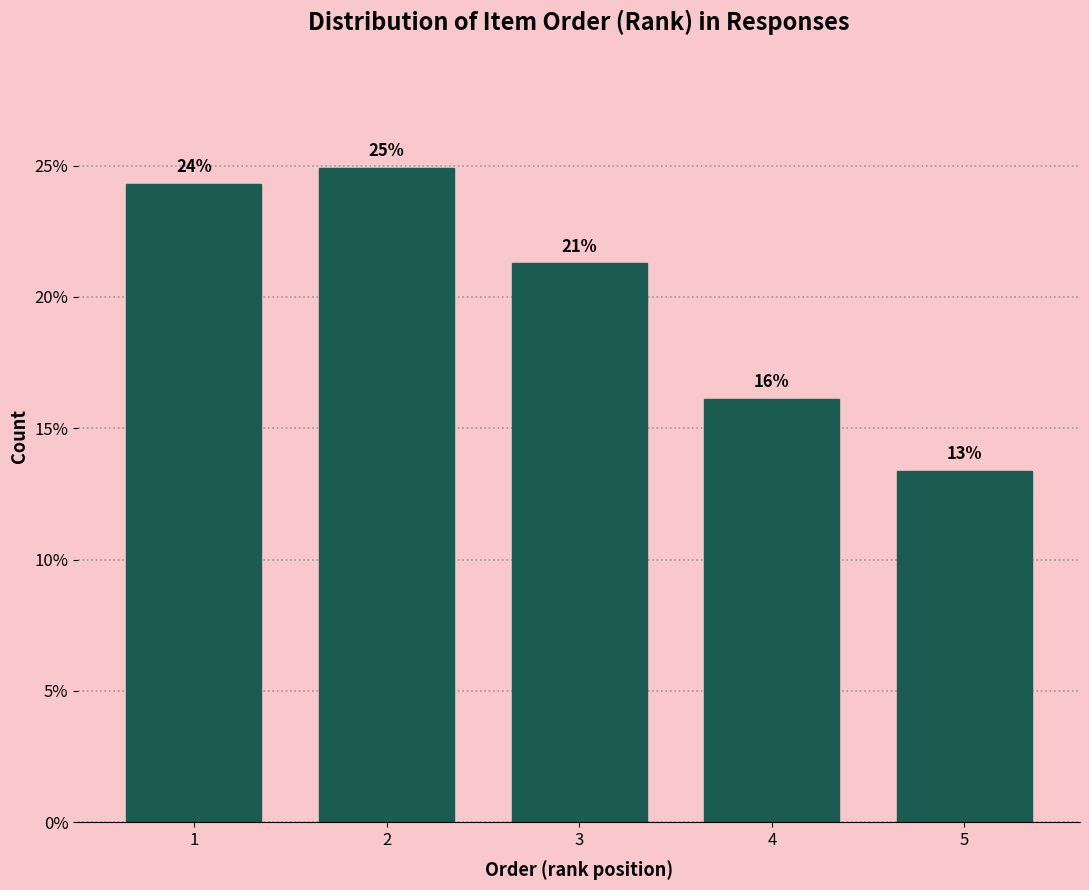

How many bars are there in total?

5